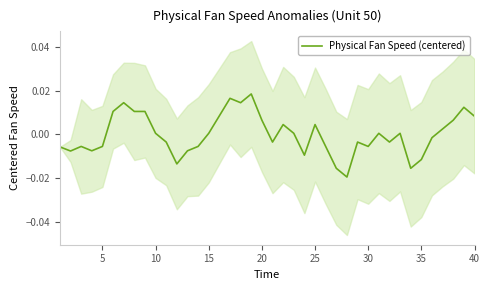

How many positive values are there?

20